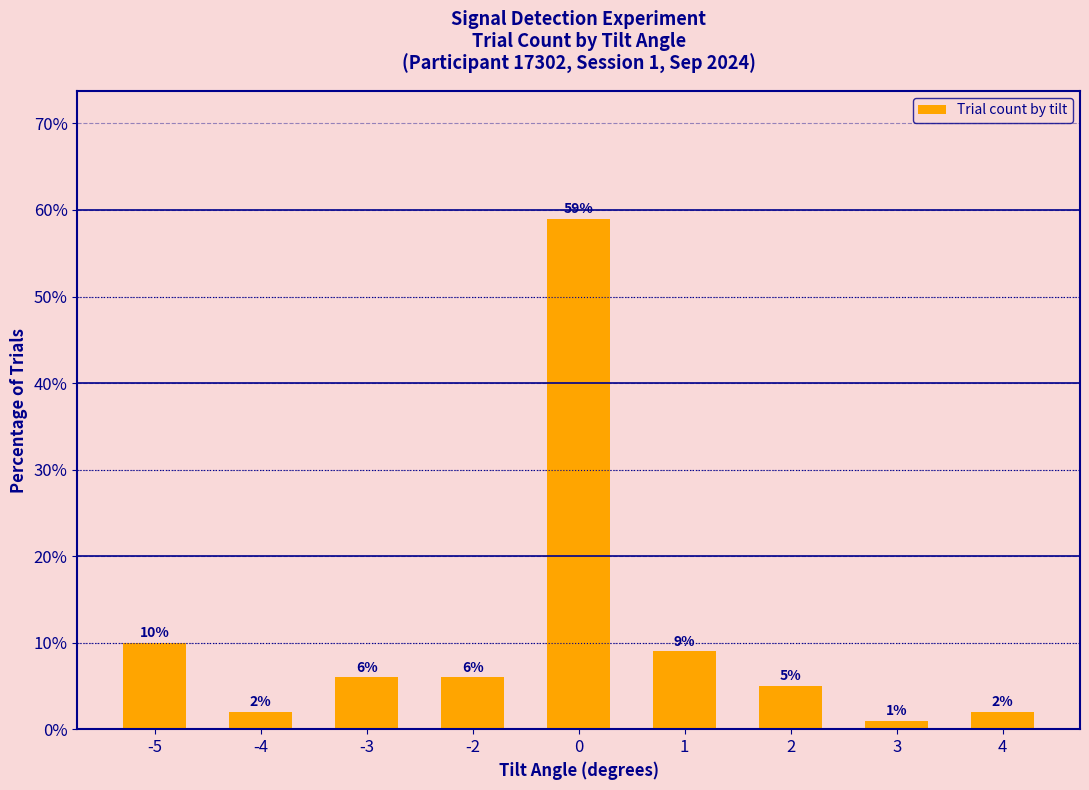

How many values are below 6?

4